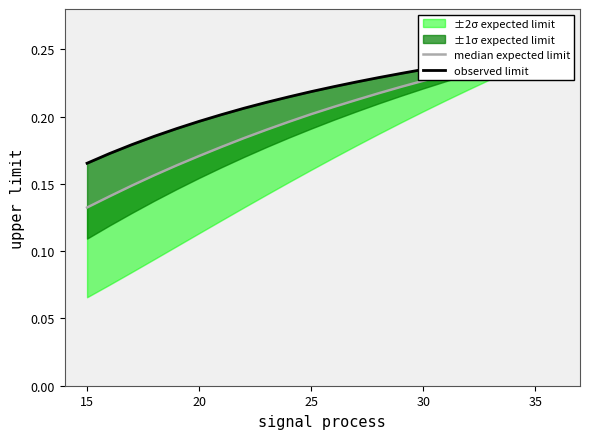

Reading left to right, list all the values displayed in this chart.

median expected limit: 0.1	0.1	0.1	0.2	0.2	0.2	0.2	0.2	0.2	0.2	0.2	0.2	0.2	0.2	0.2	0.2	0.2	0.2	0.2	0.2	0.2	0.2
observed limit: 0.2	0.2	0.2	0.2	0.2	0.2	0.2	0.2	0.2	0.2	0.2	0.2	0.2	0.2	0.2	0.2	0.2	0.2	0.2	0.2	0.2	0.2